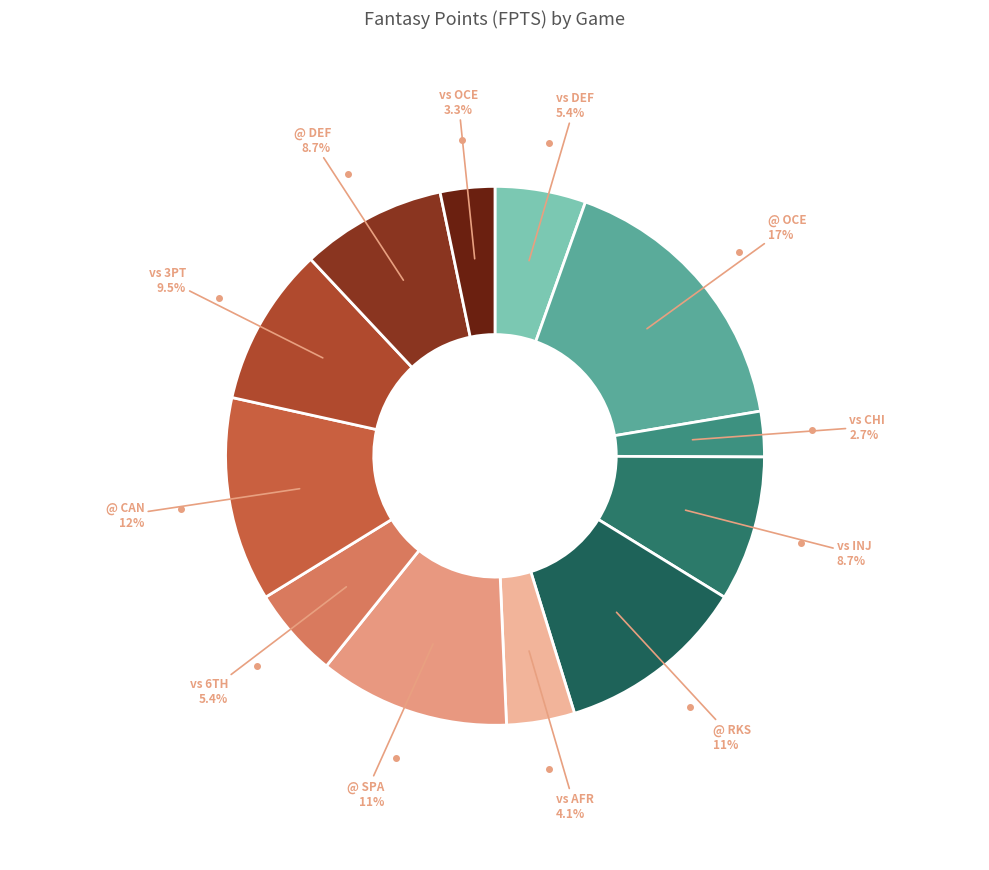

How many segments does this pie chart have?

12